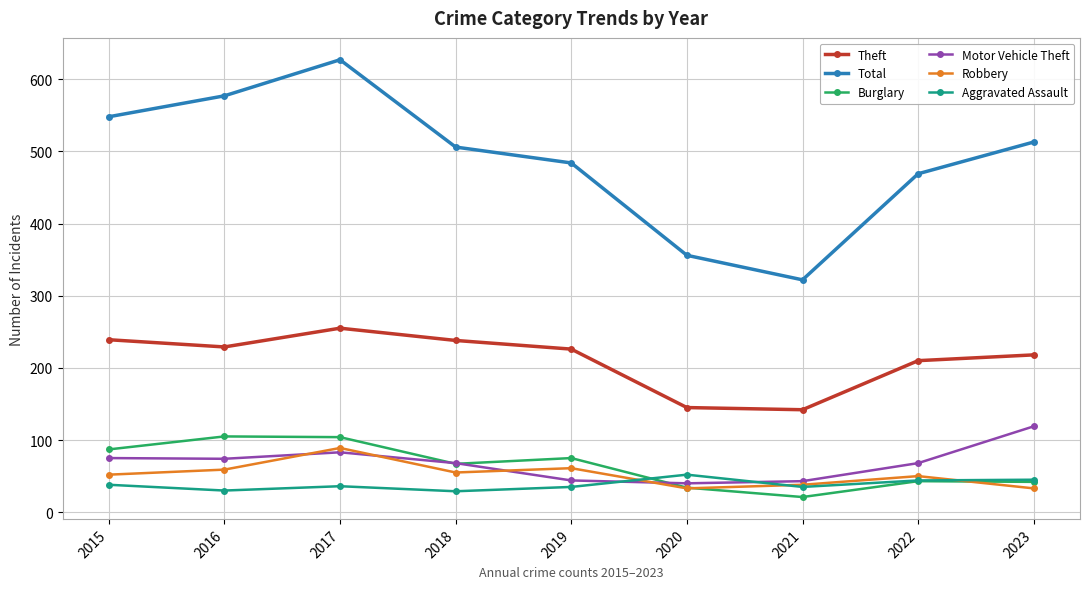

True or false: Aggravated Assault has more than 0 points higher than both neighbors.

True